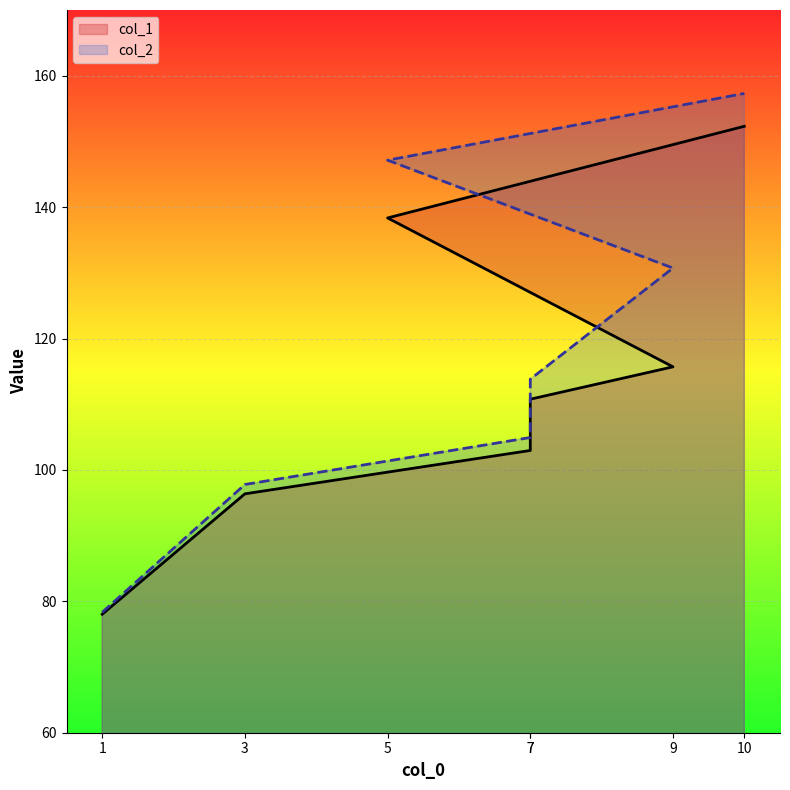

How many categories are shown in the chart?

7